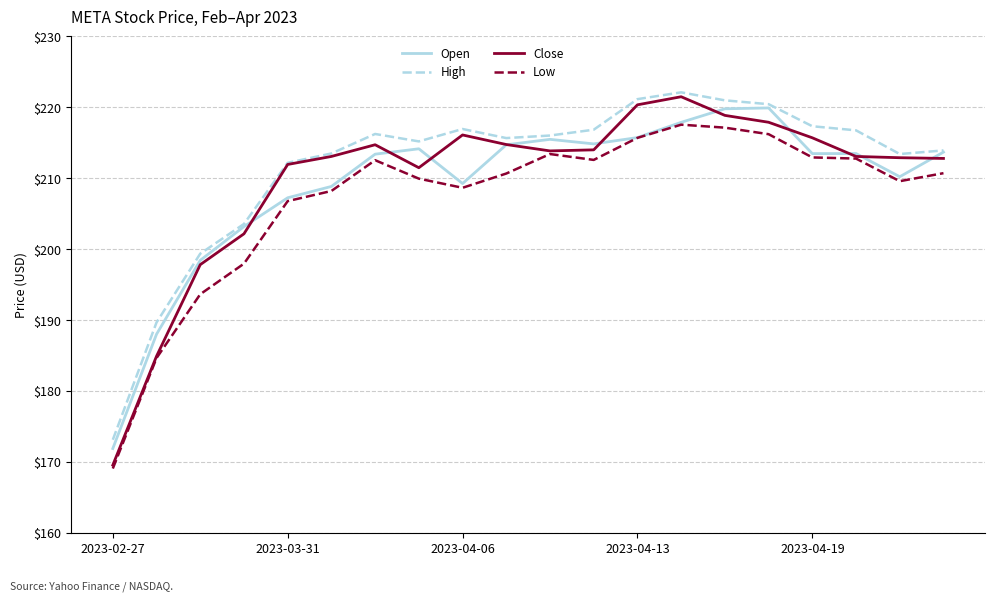

True or false: High and Low cross at least once.

False